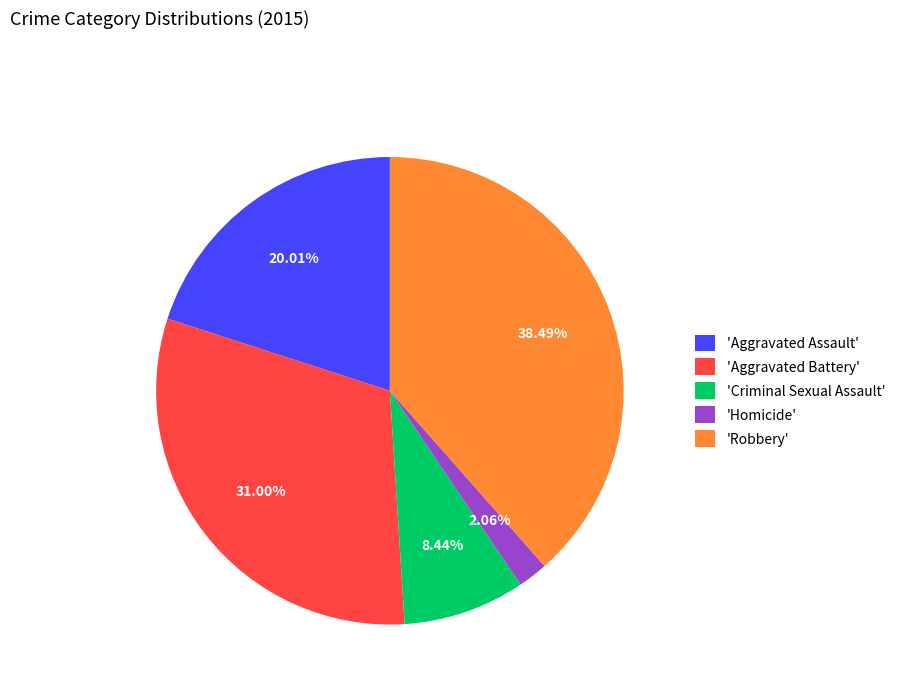

Does any single category account for the majority?

No